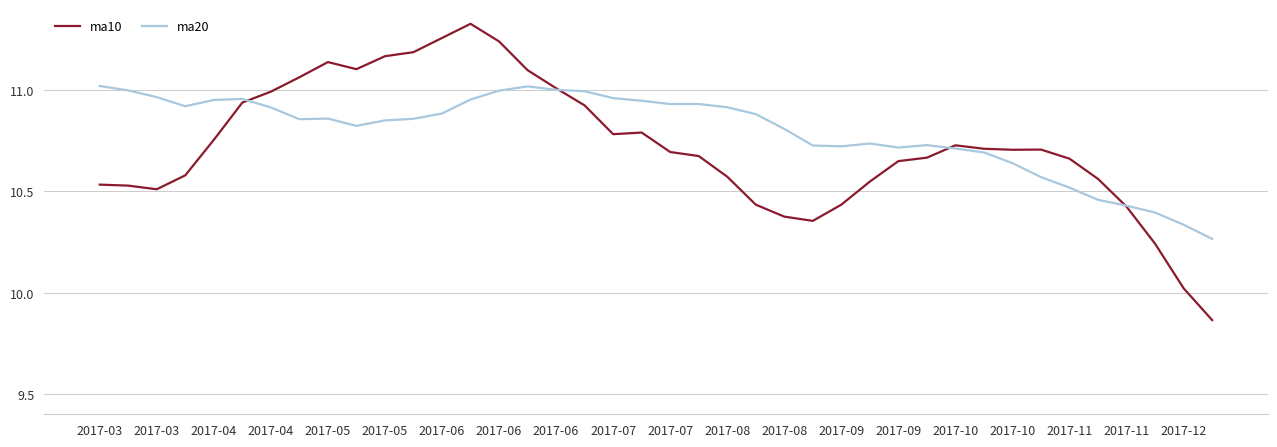

At how many categories does at least one series exceed 10?

40